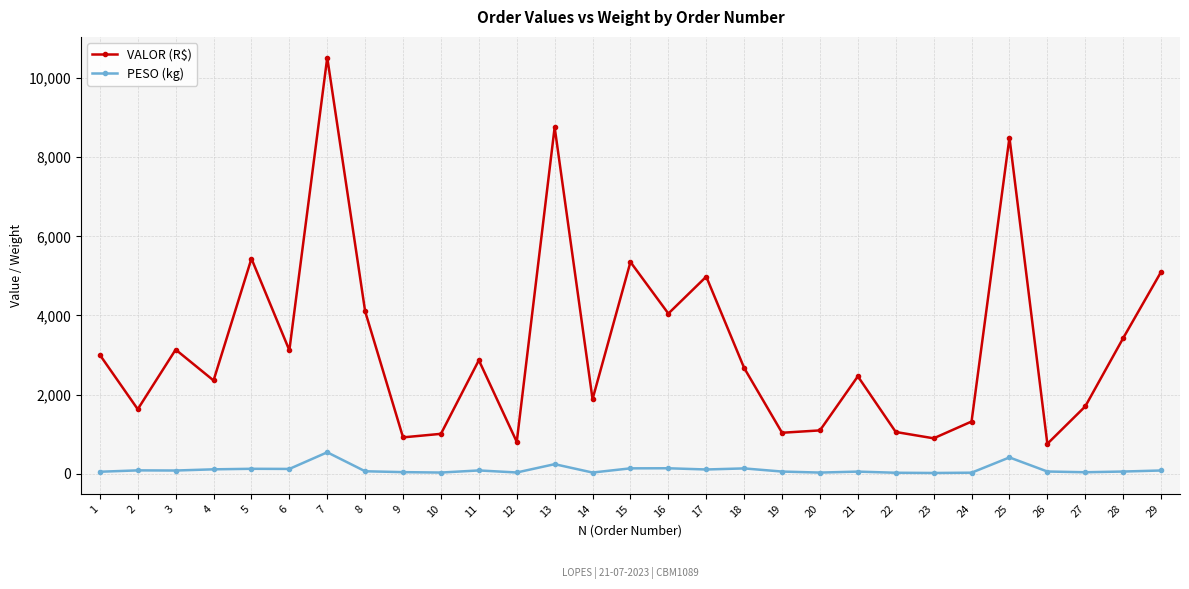

Which series changed the most between 14 and 25?

VALOR (R$)